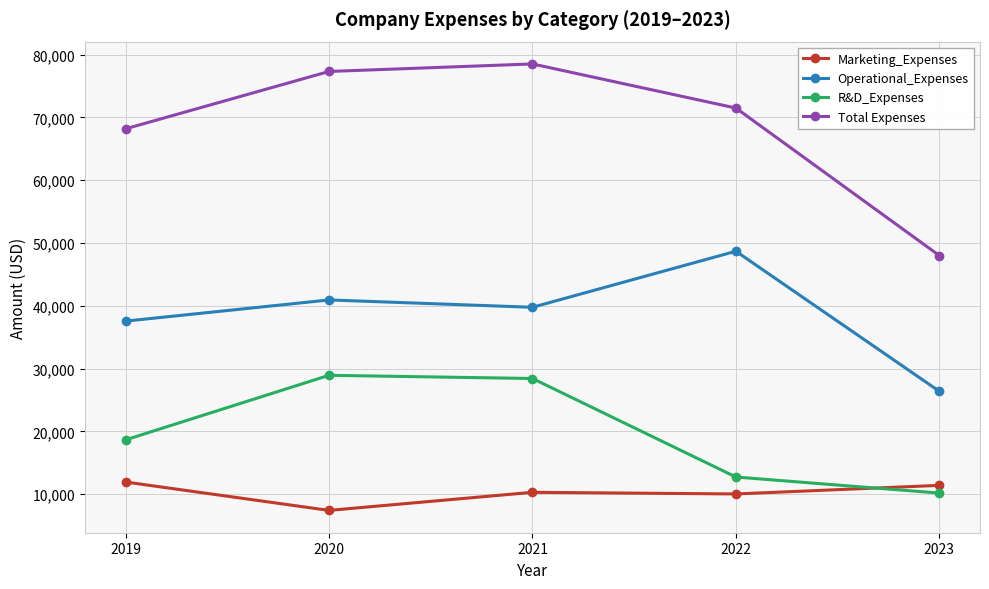

Which category has the lowest value in the Marketing_Expenses series?

2020